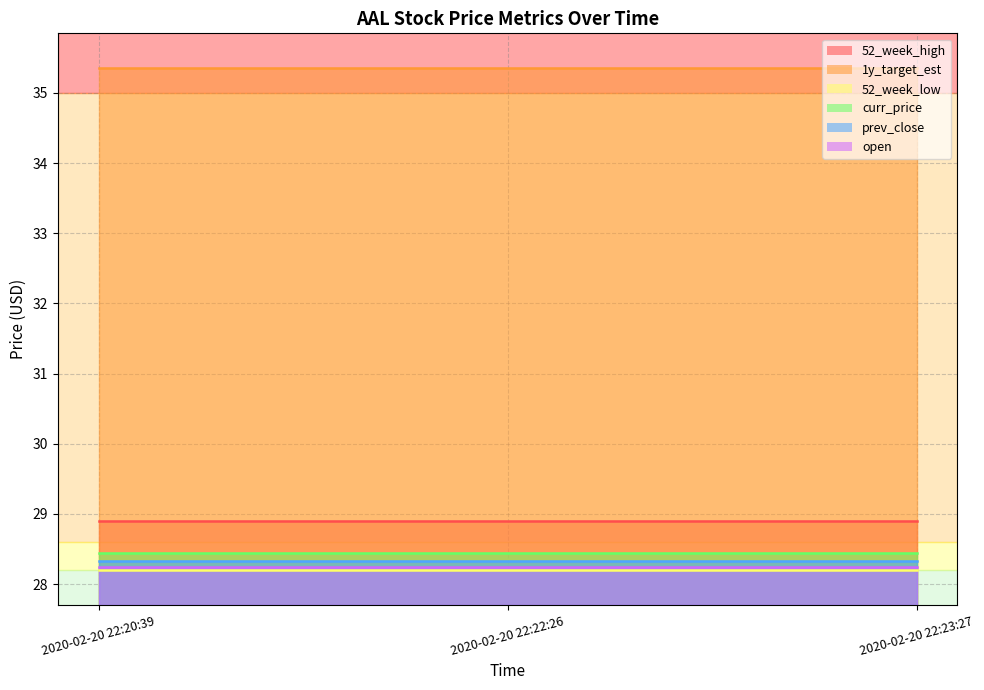

What are all the series names shown in the legend?

52_week_high, 1y_target_est, 52_week_low, curr_price, prev_close, open